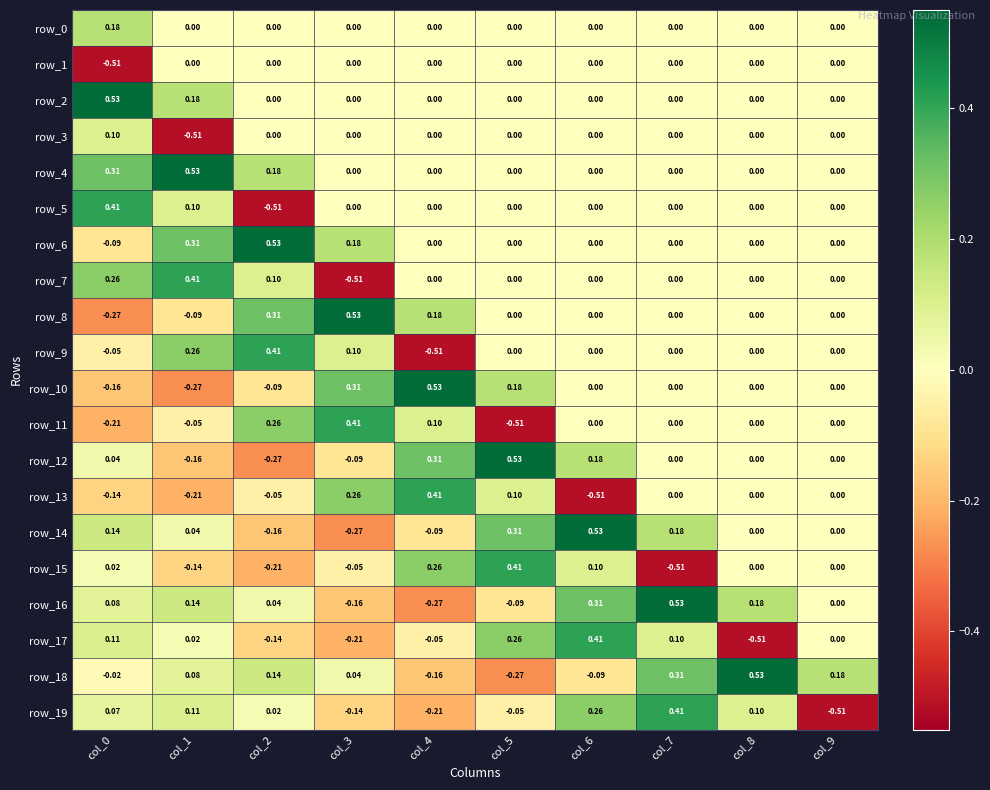

Is the value of row_16 at col_1 greater than the value of row_17 at col_5?

No